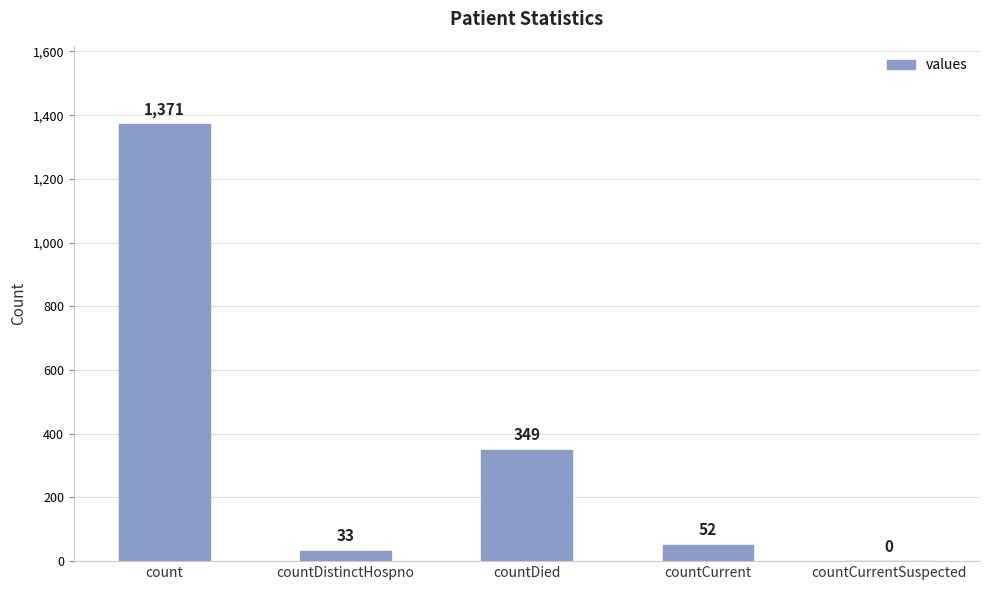

What is the difference between the values at countCurrentSuspected and countCurrent?

52